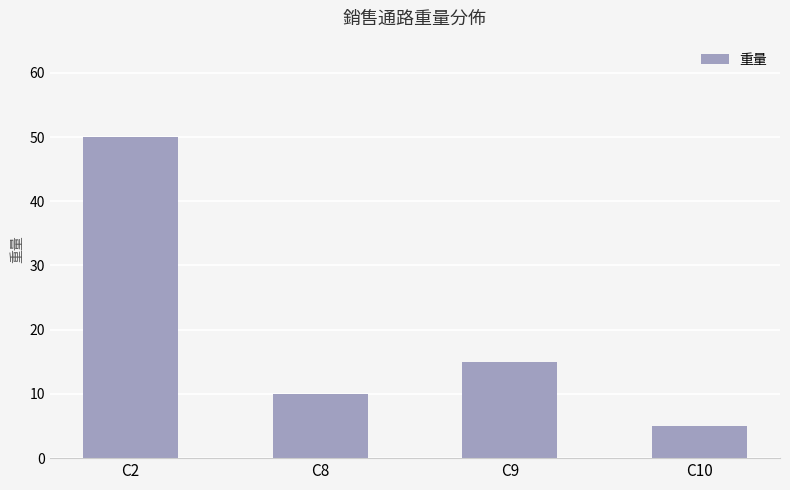

What is the change in value from C2 to C9?

-35